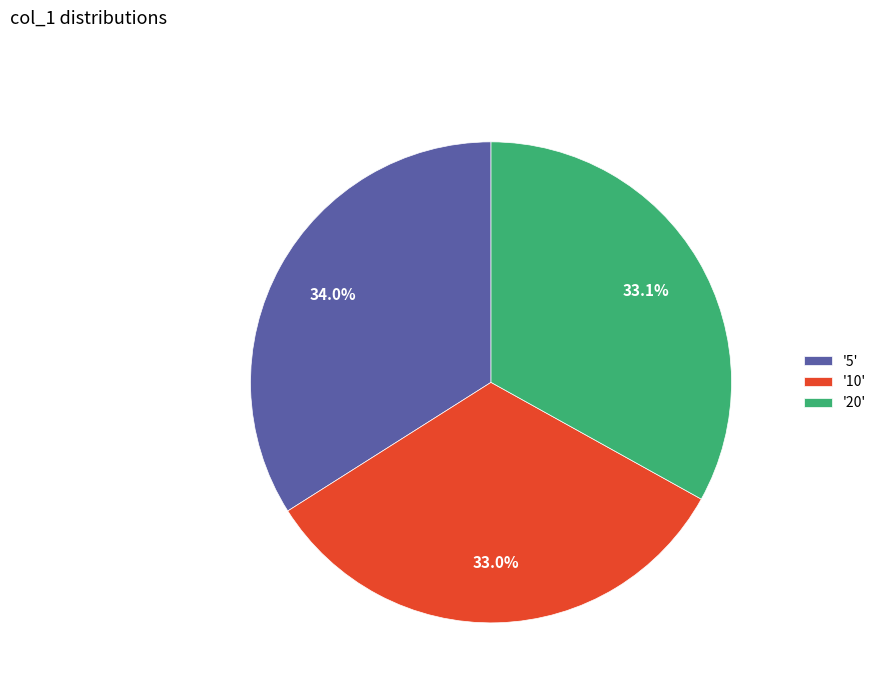

Does any single category account for the majority?

No